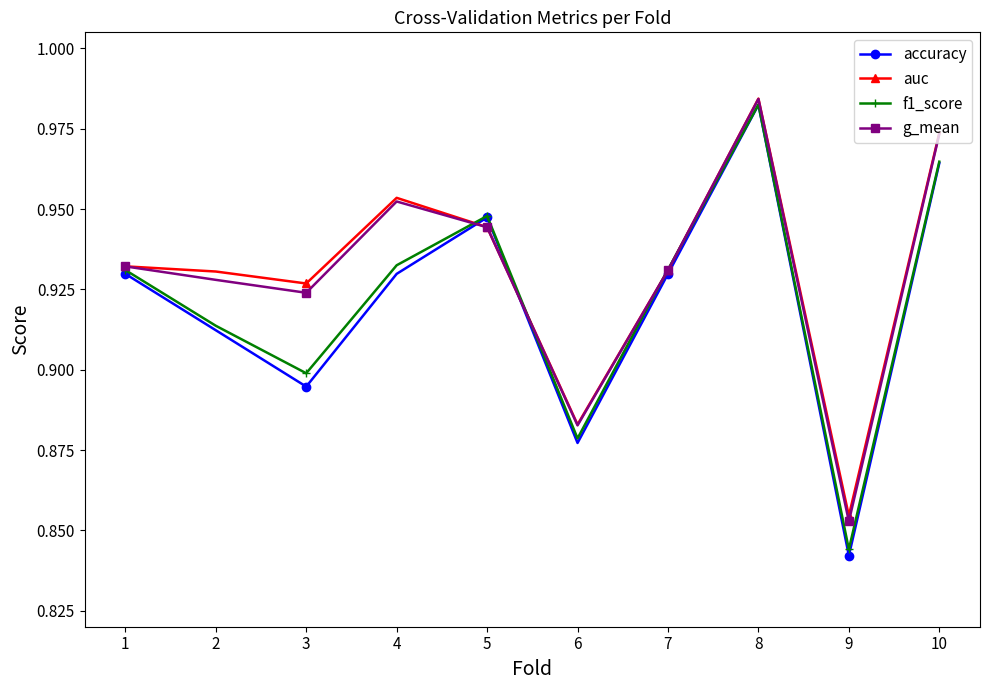

Which series has the widest spread of values?

accuracy